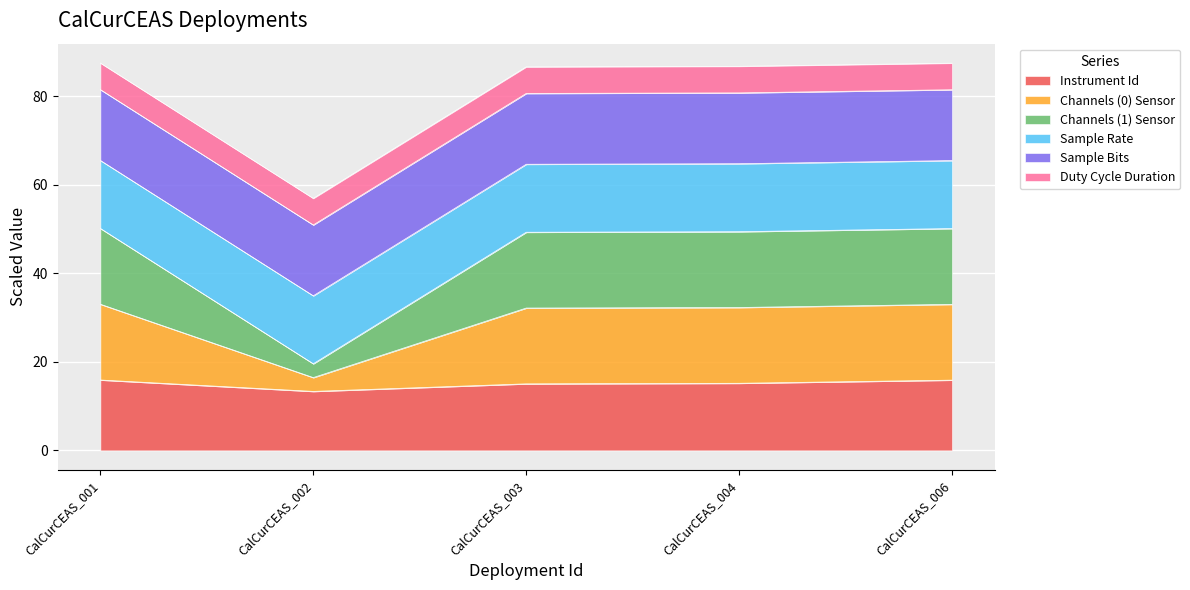

What is the total value across all series at CalCurCEAS_003?

86.6